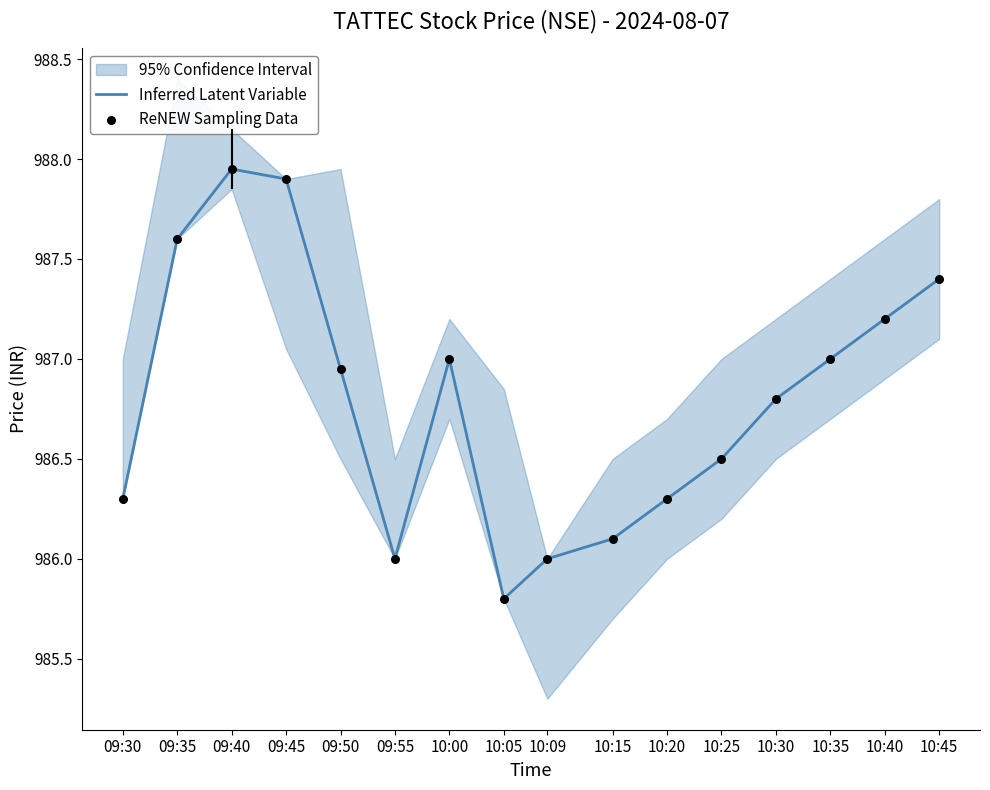

Which series has the largest total across all categories?

Inferred Latent Variable